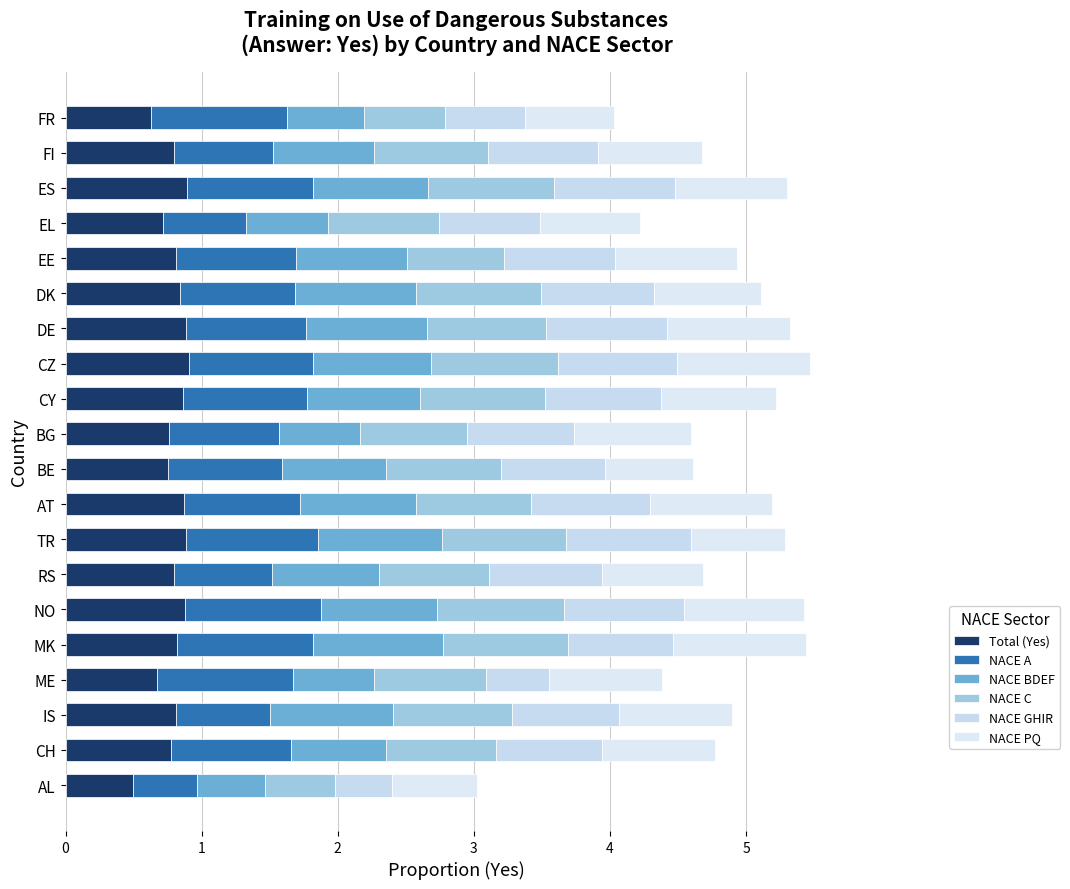

Which series has the largest total across all categories?

NACE A